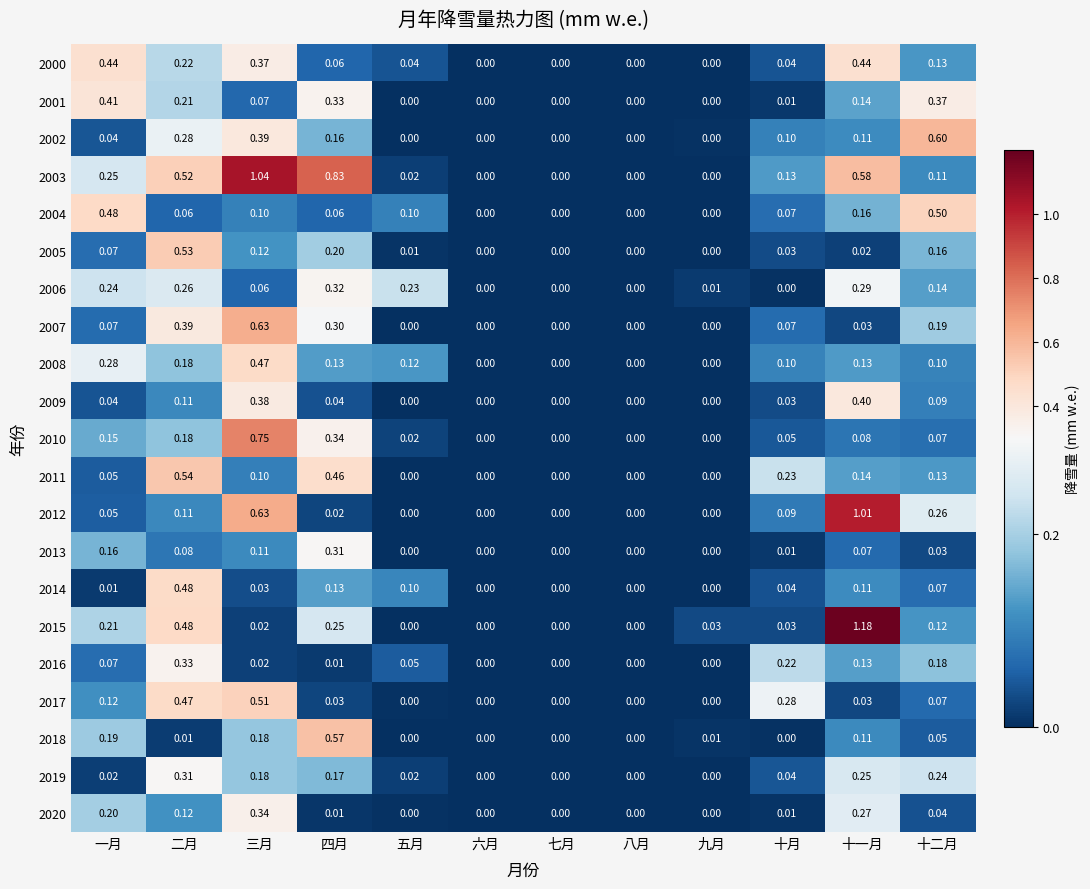

At which label does 2018 reach its peak?

四月